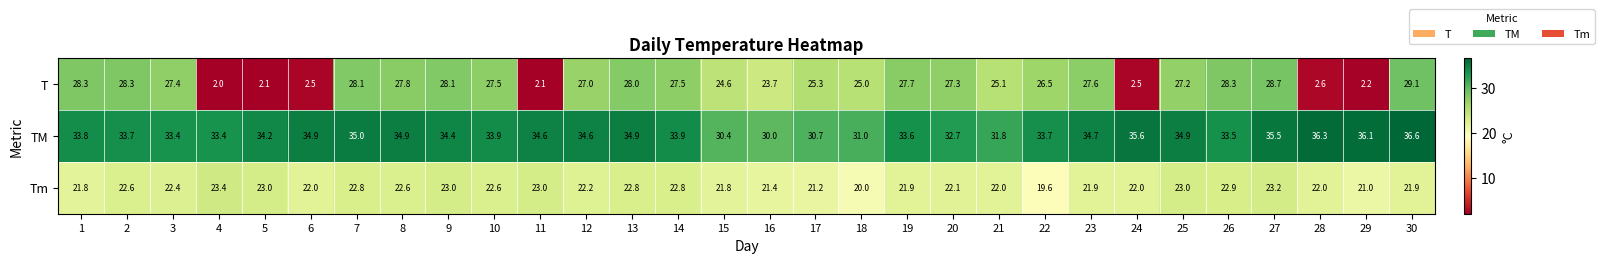

What is the difference between the second highest and minimum values in the T series?

26.7